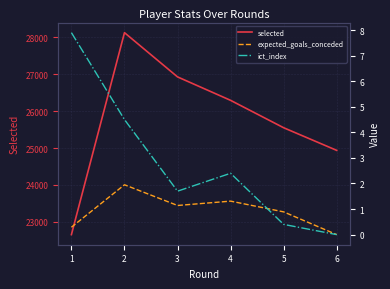

What is the lowest value of the selected series?

22652